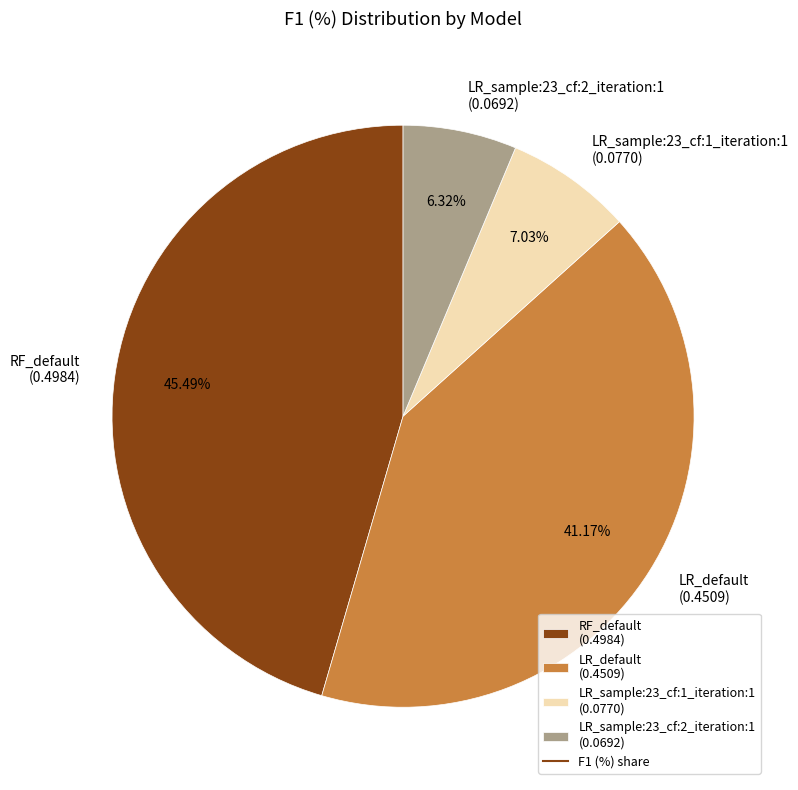

Count the number of slices in the pie.

4